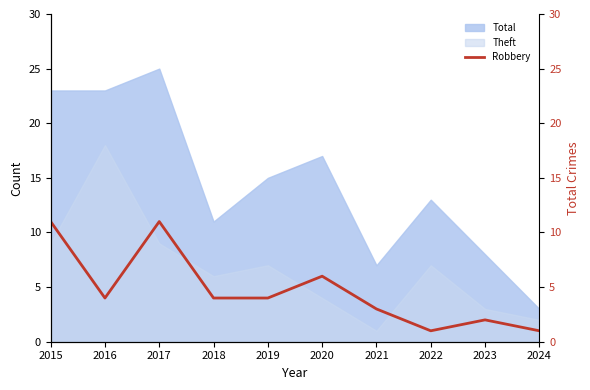

At which category does the data reach its first local valley?

2016